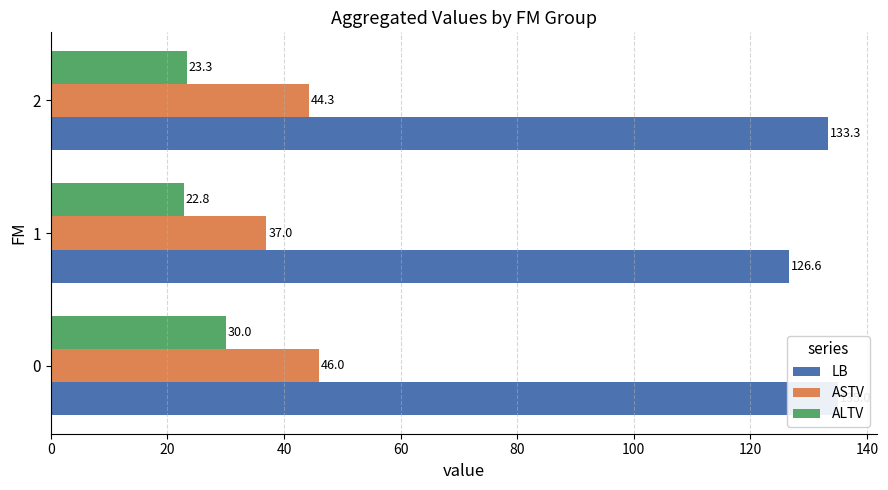

What is the value of the ALTV bar at the 1st from the left?

30.0